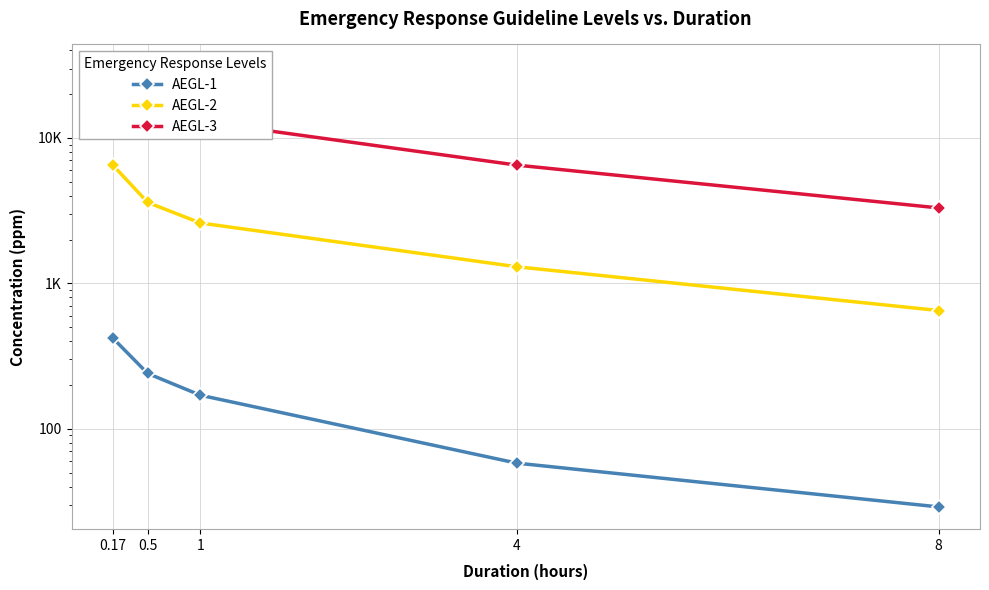

True or false: AEGL-2 has more than 0 interior local peaks.

False